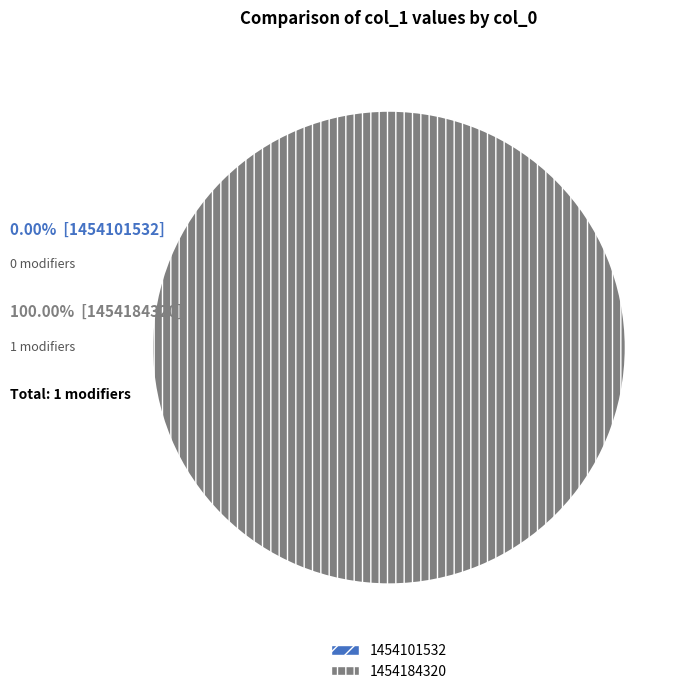

What is the majority slice?

1454184320